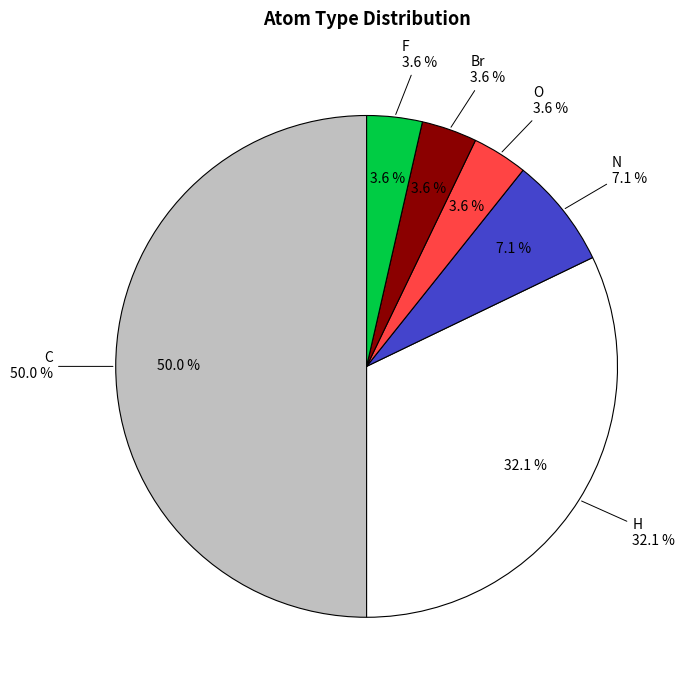

Which slice is the smallest?

O